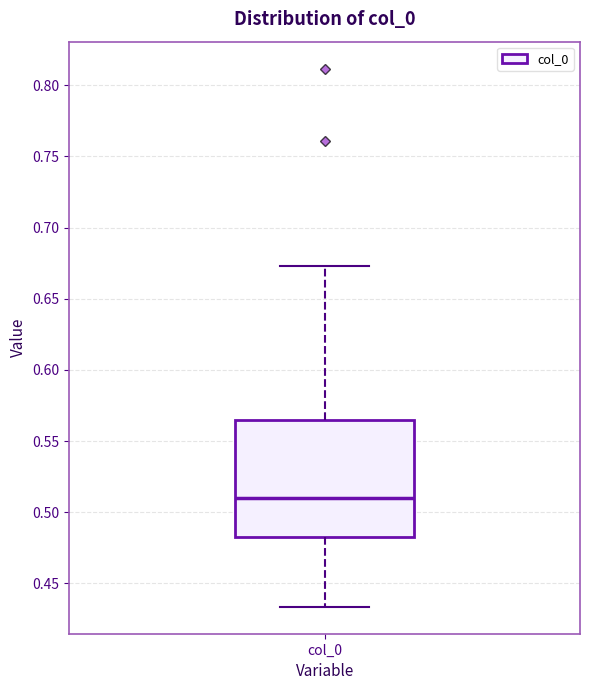

Where does the upper whisker of the box for col_0 end on the y-axis? The values are not printed on the chart, so give them approximately, as read against the axis.

0.675